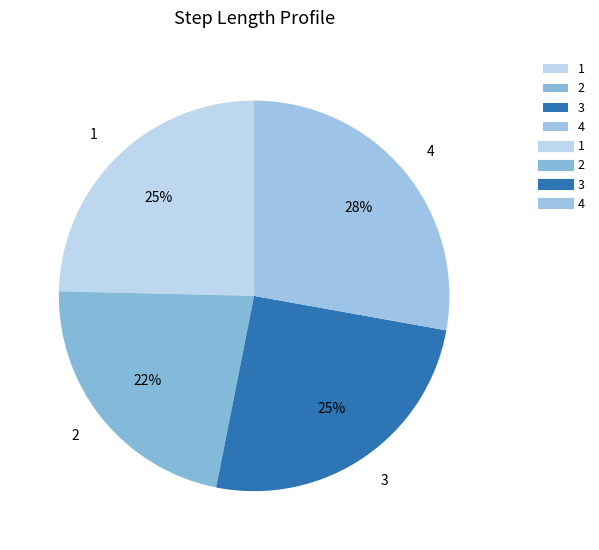

Count the number of slices in the pie.

4